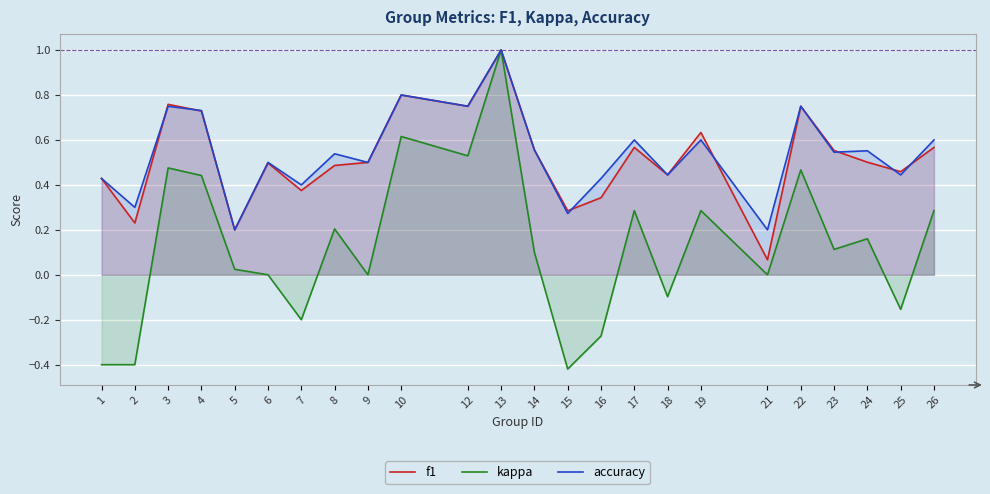

True or false: accuracy and kappa cross at least once.

False